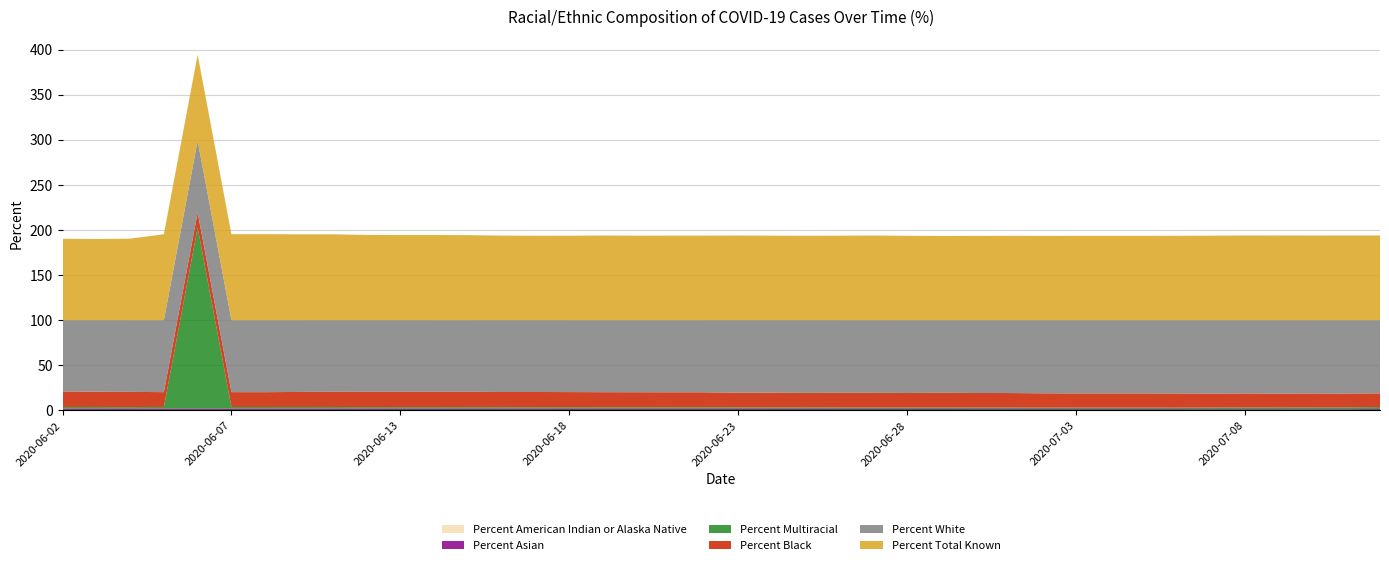

Reading right to left, extract all data points from this chart.

Percent American Indian or Alaska Native: 0.0	0.0	0.0	0.0	0.0	0.0	0.0	0.0	0.0	0.0	0.0	0.0	0.0	0.0	0.0	0.0	0.0	0.0	0.0	0.0	0.0	0.0	0.0	0.0	0.0	0.0	0.0	0.0	0.0	0.0	0.0	0.0	0.0	0.0	0.0	0.0	0.0	0.0	0.0	0.0
Percent Asian: 1.5	1.4	1.4	1.4	1.4	1.4	1.4	1.5	1.5	1.5	1.5	1.5	1.5	1.5	1.5	1.5	1.5	1.6	1.6	1.6	1.6	1.6	1.6	1.6	1.6	1.6	1.7	1.7	1.7	1.7	1.7	1.7	1.8	1.8	1.8	1.8	1.8	1.7	1.7	1.8
Percent Multiracial: 2.2	2.0	2.1	1.9	1.9	1.8	1.6	1.6	1.6	1.6	1.7	1.7	1.7	1.7	1.7	1.7	1.7	1.8	1.8	1.8	1.8	1.8	1.8	1.8	1.9	1.9	1.9	1.9	1.9	1.9	1.9	2.0	2.0	2.0	2.0	201.0	2.0	1.9	2.0	2.0
Percent Black: 15.2	15.2	15.3	15.3	15.4	15.4	15.7	15.7	15.7	15.7	15.8	16.1	16.1	16.2	16.1	16.2	16.2	16.1	16.2	16.3	16.6	16.6	16.7	16.7	16.8	16.9	16.9	17.0	16.9	17.0	16.9	17.0	16.7	16.4	16.5	16.5	16.4	16.9	17.0	17.3
Percent White: 81.1	81.3	81.3	81.4	81.3	81.4	81.3	81.2	81.2	81.2	81.0	80.8	80.7	80.5	80.7	80.5	80.5	80.6	80.4	80.4	79.9	79.9	79.8	79.8	79.7	79.6	79.6	79.4	79.5	79.4	79.4	79.3	79.5	79.8	79.7	79.7	79.7	79.5	79.3	79.0
Percent Total Known: 93.9	93.9	93.9	94.0	93.9	93.7	93.6	93.5	93.5	93.5	93.5	93.5	93.5	93.4	93.5	93.9	93.7	93.6	93.7	93.8	93.7	93.7	93.7	93.9	93.7	93.6	93.8	94.3	94.4	94.4	94.5	95.2	95.2	95.3	95.3	95.3	95.3	90.4	90.0	90.3